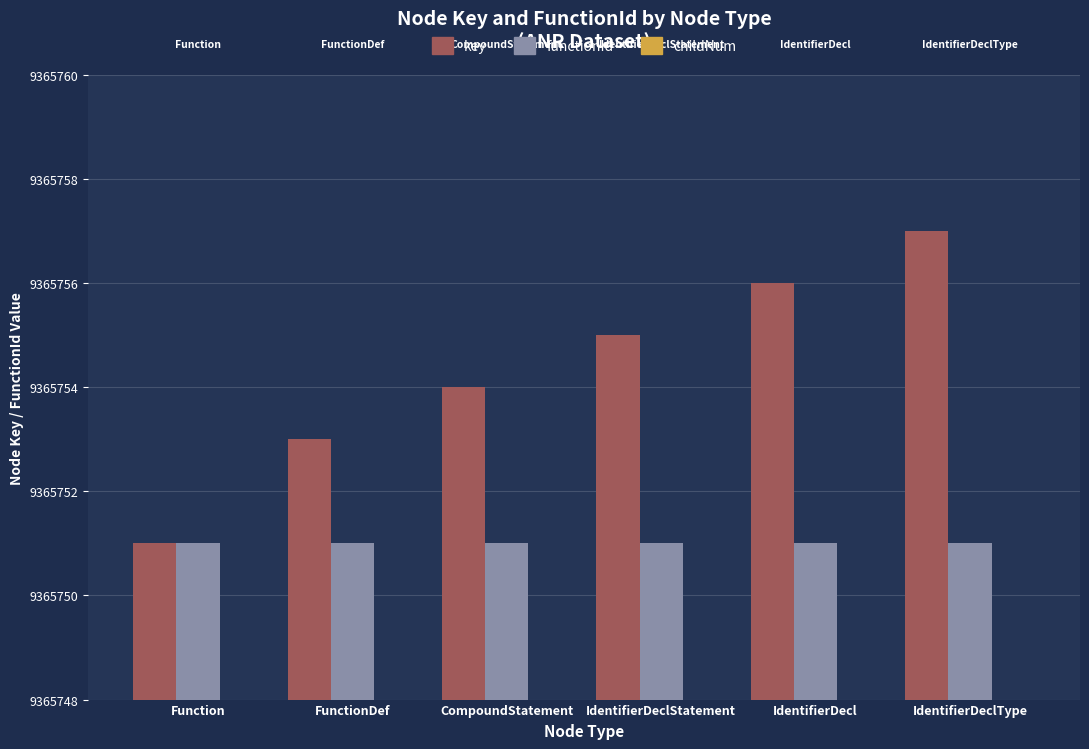

Which series changed the most between Function and CompoundStatement?

key